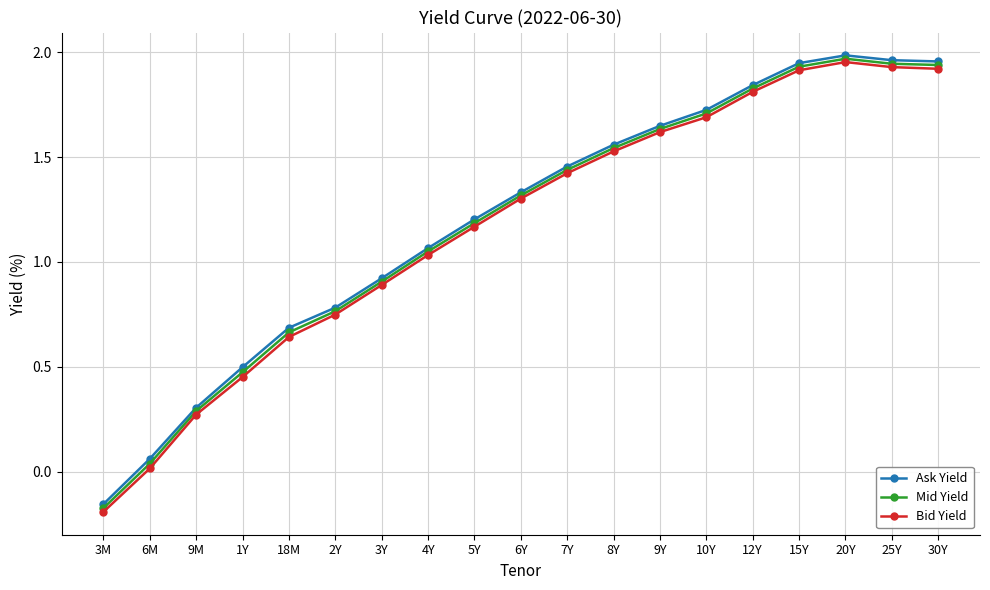

True or false: Bid Yield has more than 2 points higher than both neighbors.

False